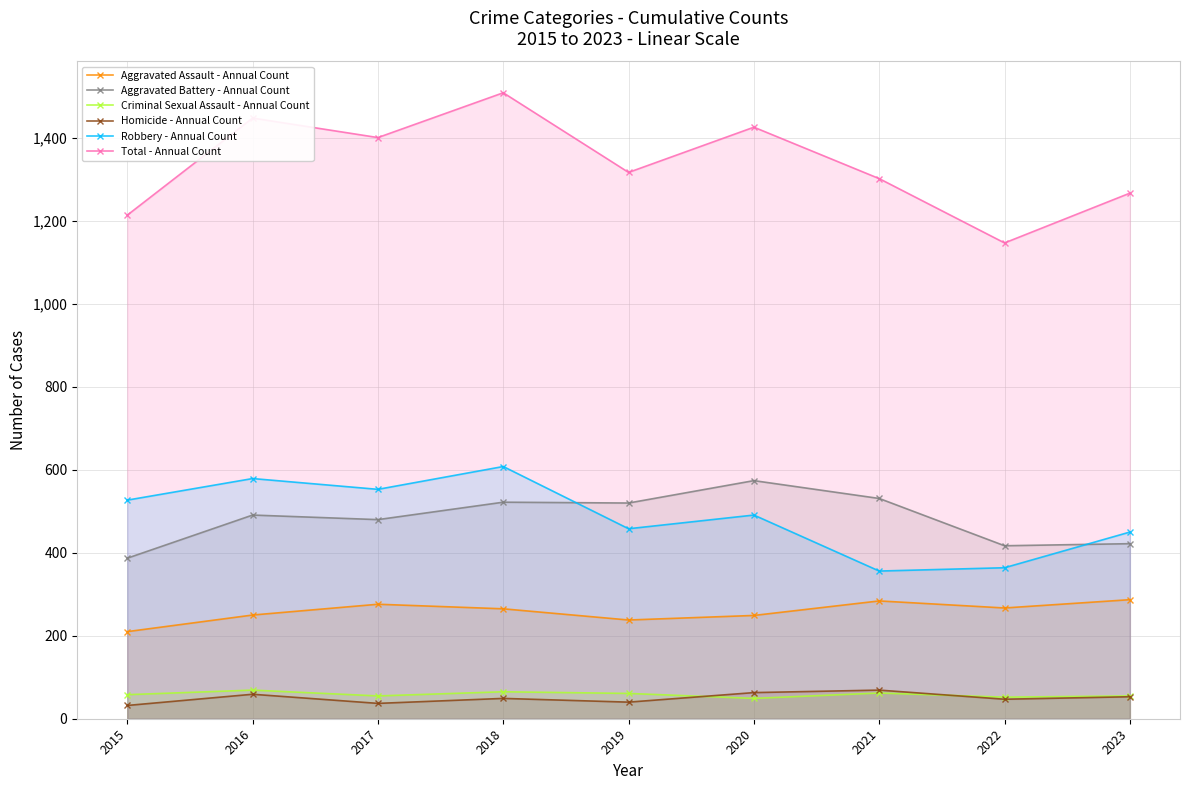

What is the maximum value for Criminal Sexual Assault - Annual Count?

69